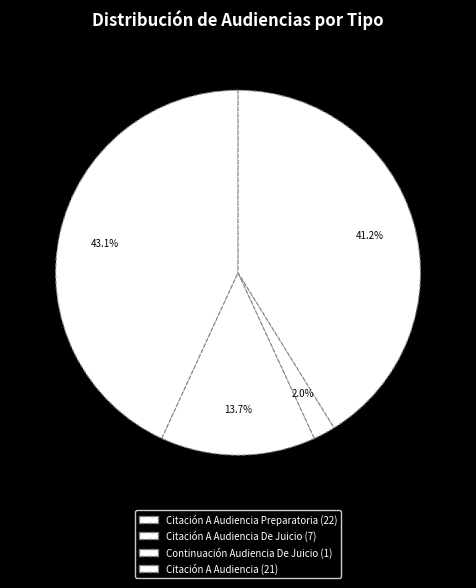

Count the number of slices in the pie.

4